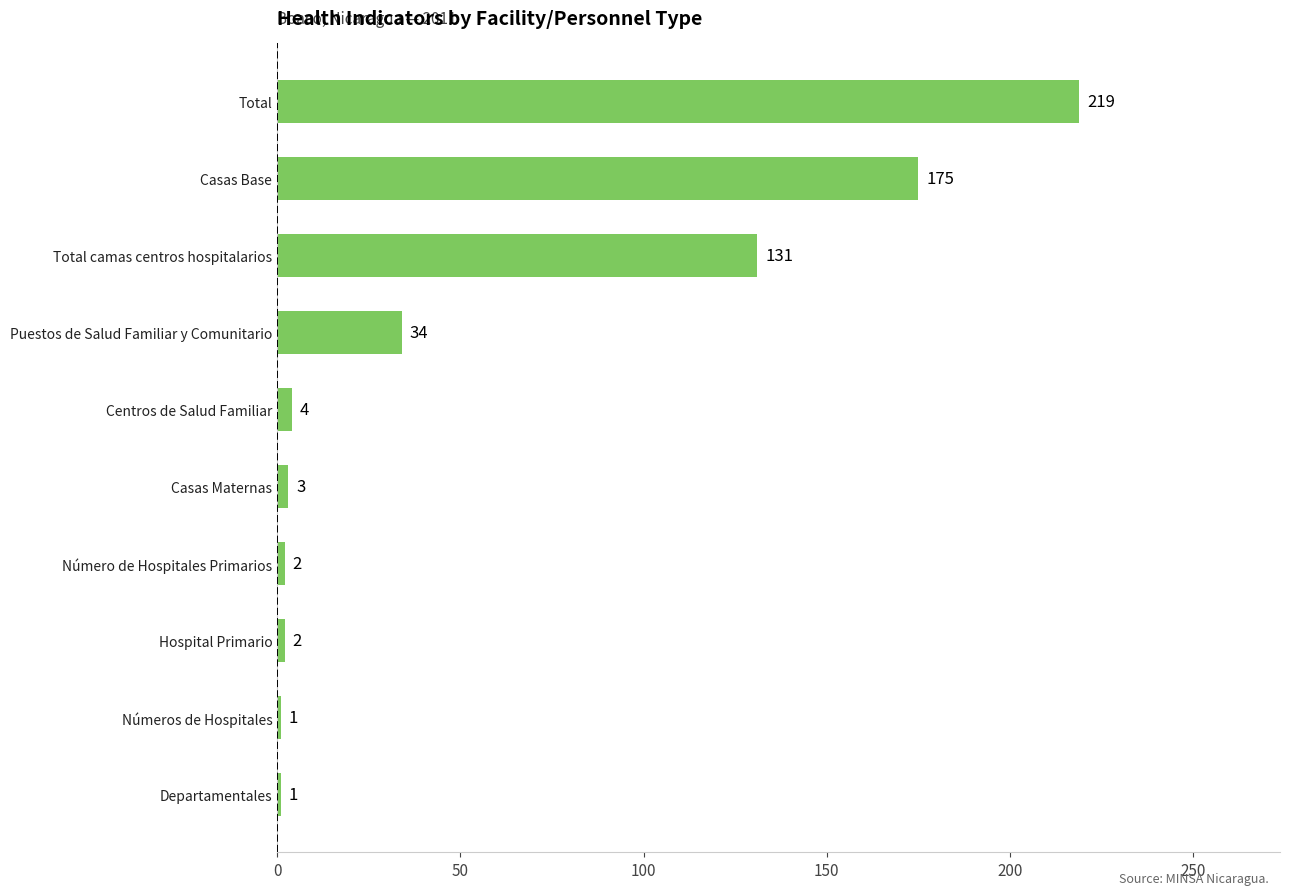

What is the ratio of the value at Puestos de Salud Familiar y Comunitario to the value at Casas Maternas?

11.3